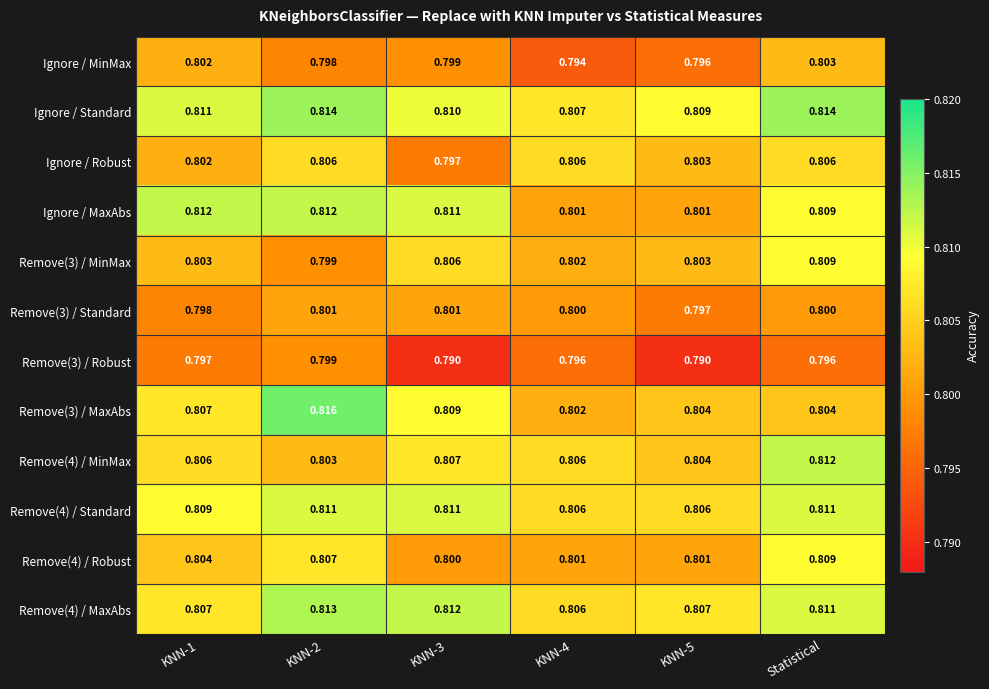

At which category is the sum across all series the highest?

Statistical